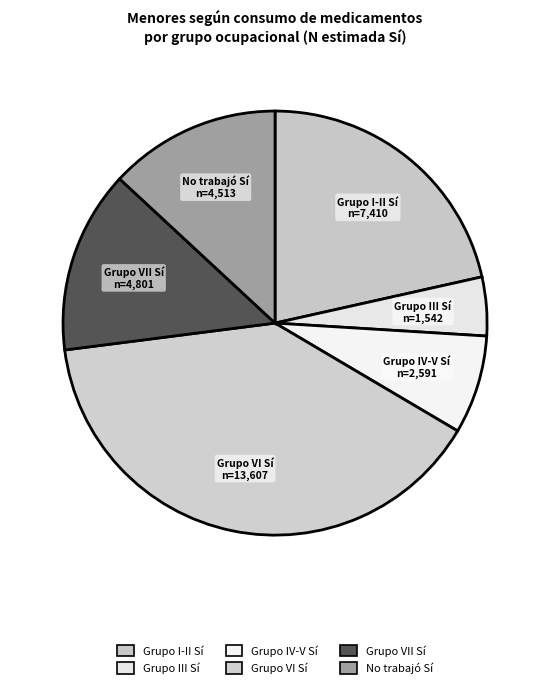

Rank the categories by value from highest to lowest.

Grupo VI Sí, Grupo I-II Sí, Grupo VII Sí, No trabajó Sí, Grupo IV-V Sí, Grupo III Sí